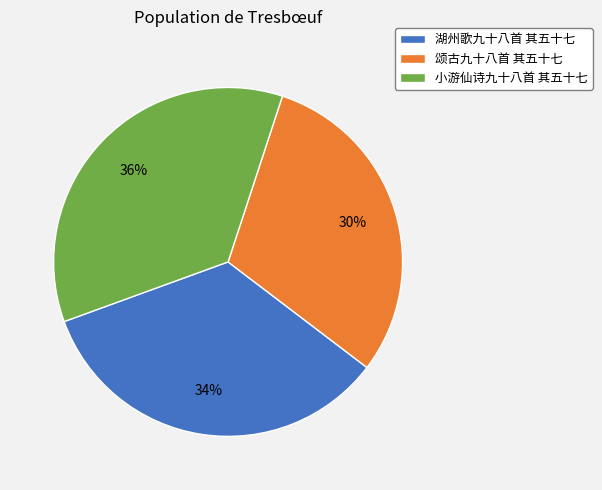

Does 颂古九十八首 其五十七 represent more than half of the total?

No